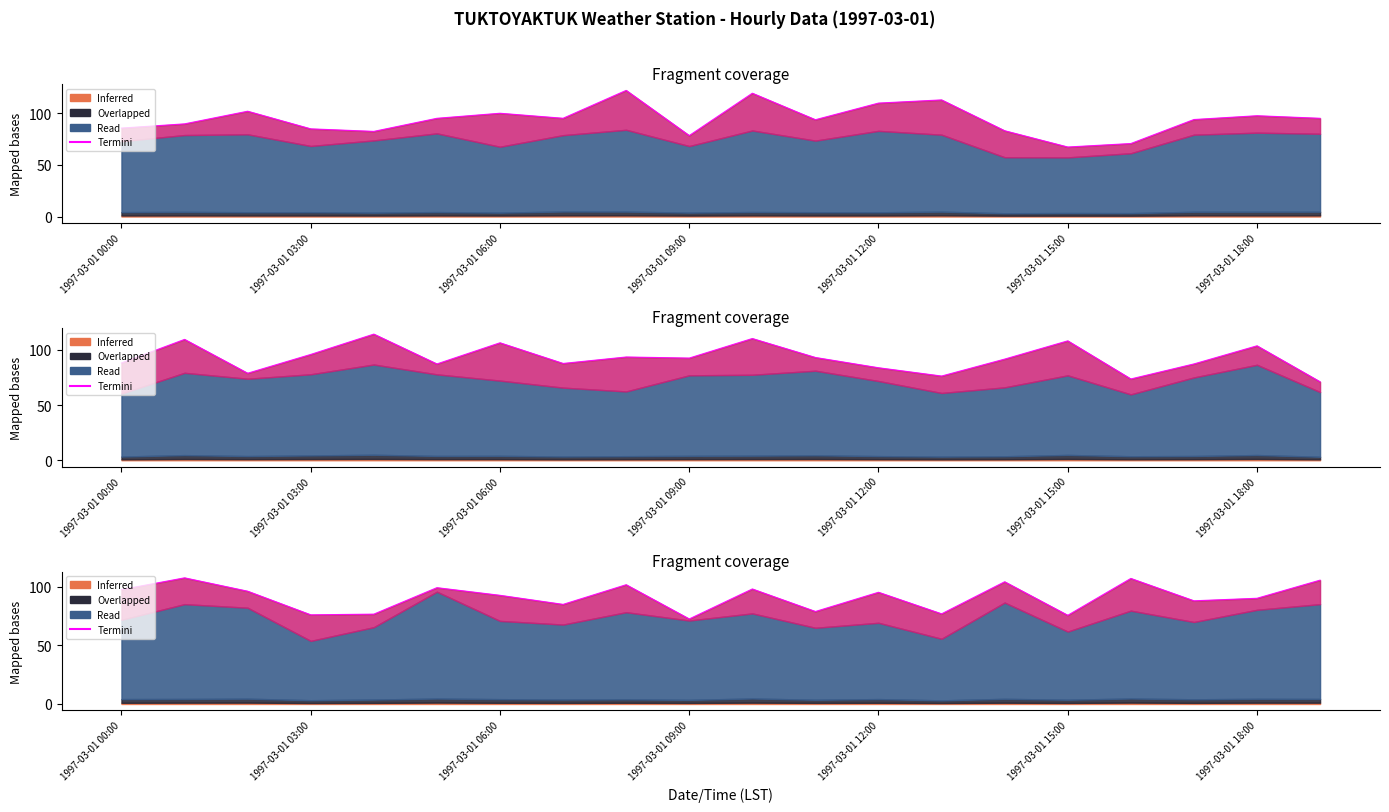

What is the difference between the maximum and second lowest values?

31.9